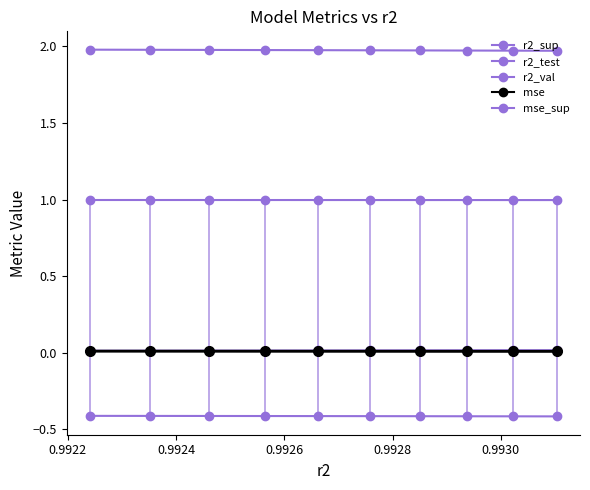

The r2_test series shows -0.4 at 0.9924. True or false?

True